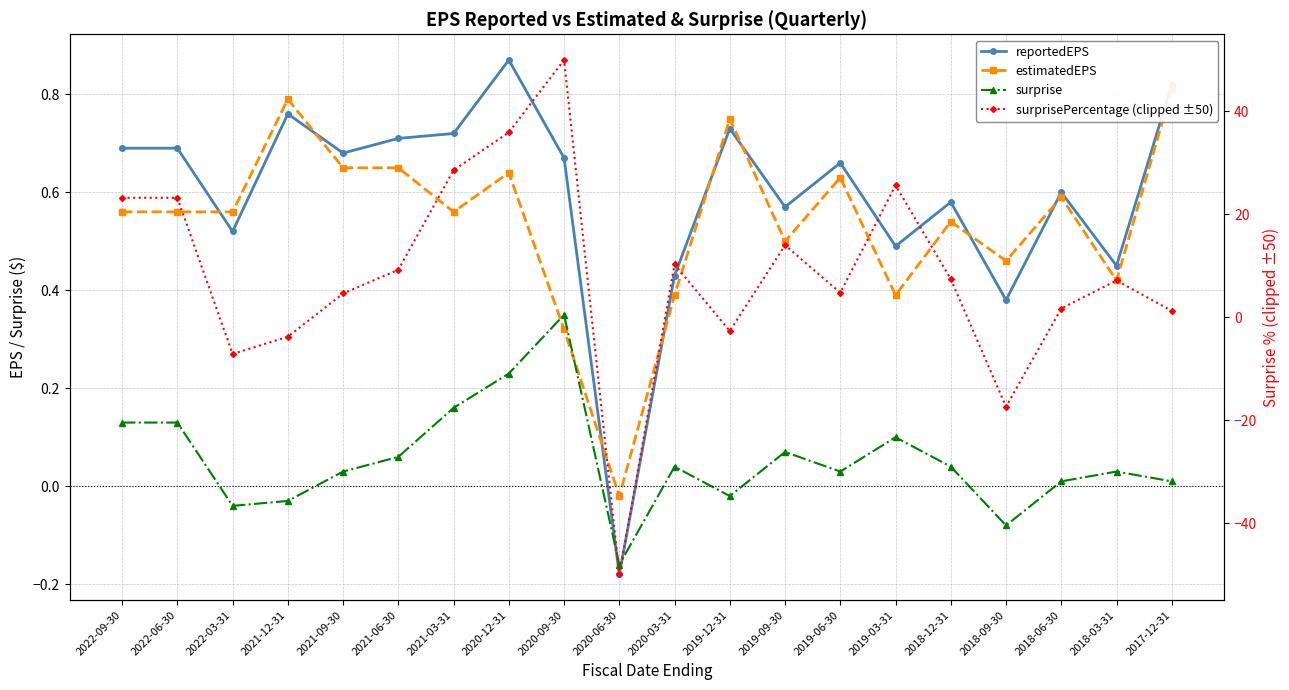

Which category has the lowest value across all series?

2020-06-30